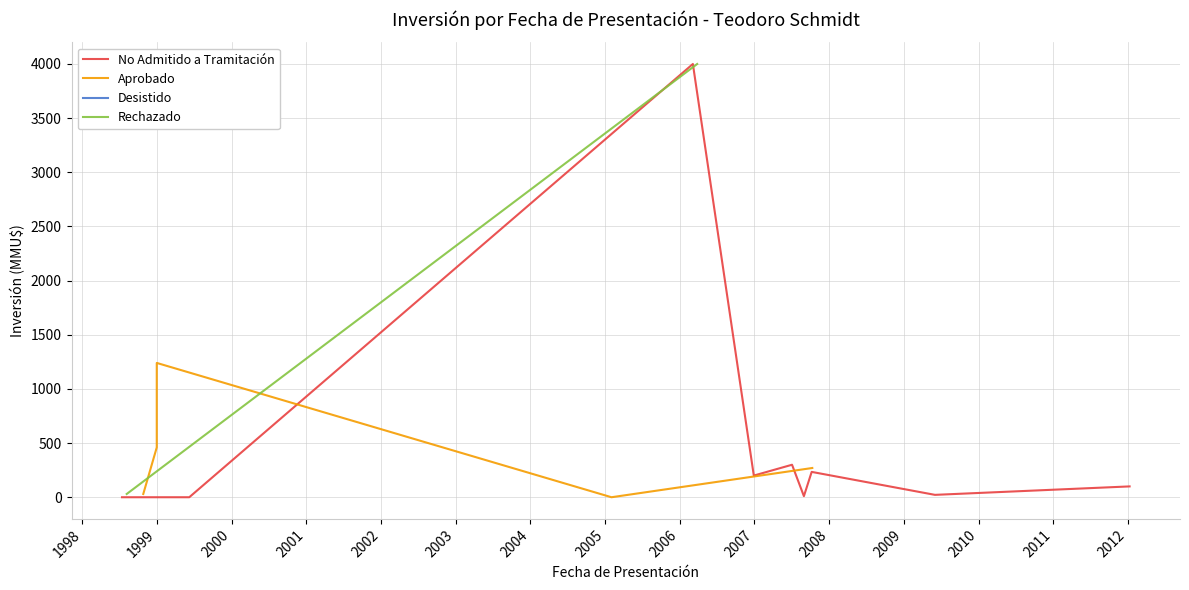

True or false: the data shows 10 at 31/08/2007.

True